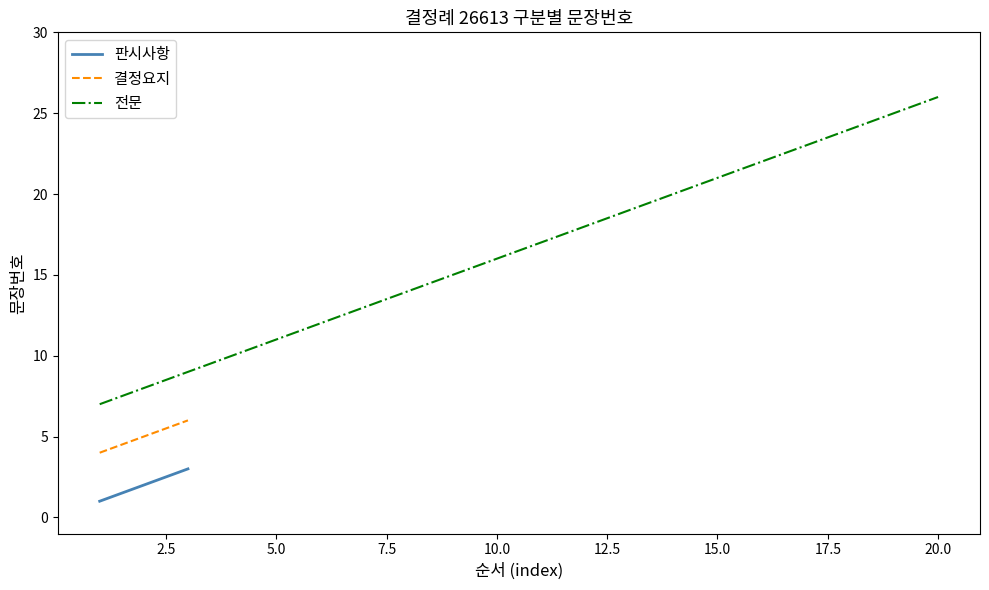

What is the average value of the 판시사항 series?

2